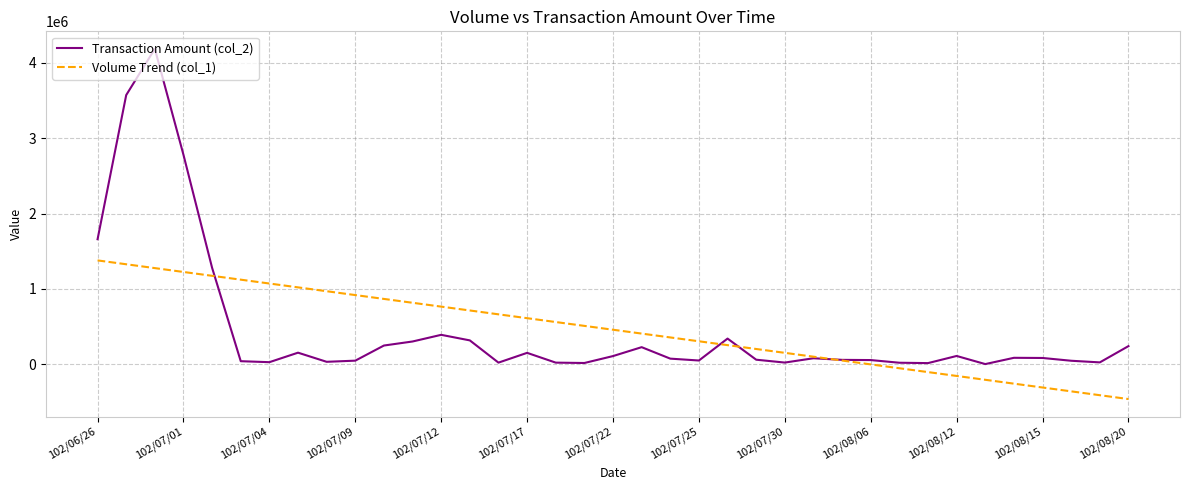

Which series has the largest range (max minus min)?

Transaction Amount (col_2)